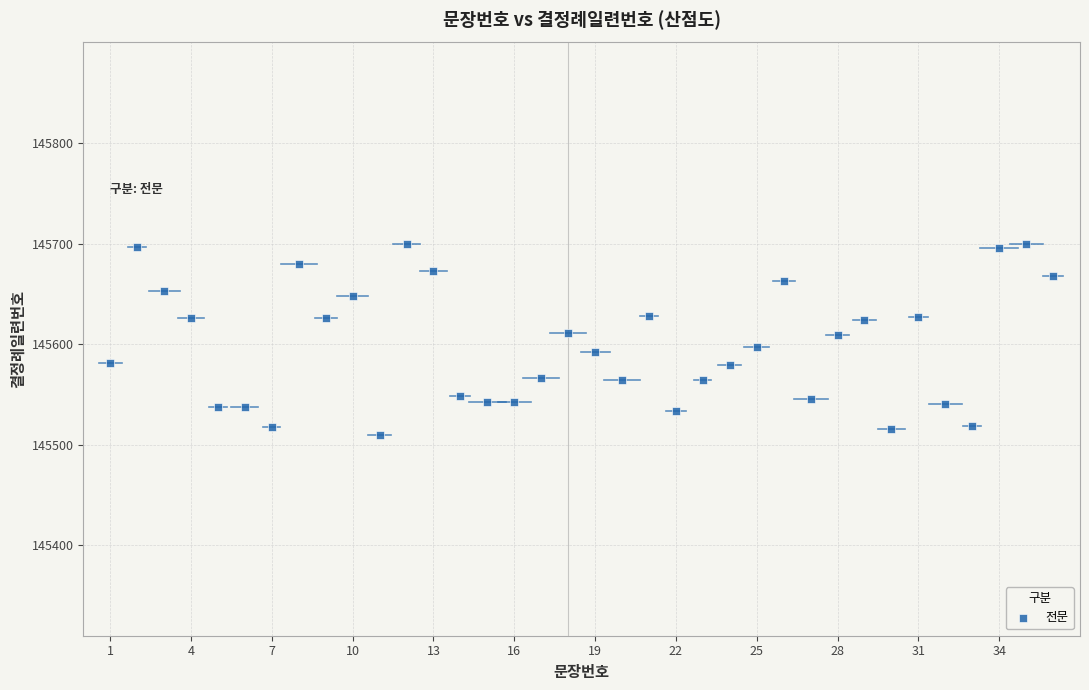

What is the range of Y values (max minus min)?

189.9